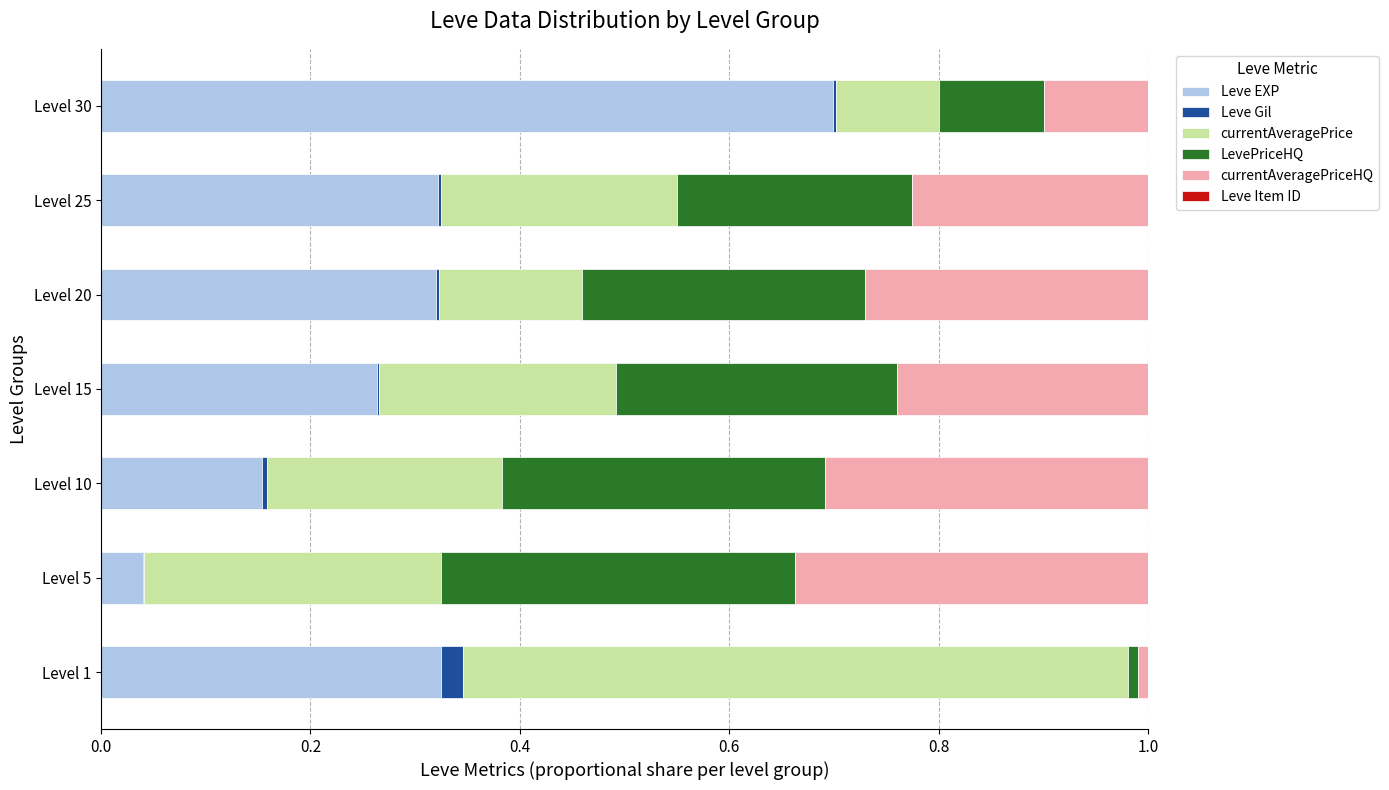

What is the highest value of the Leve EXP series?

0.7